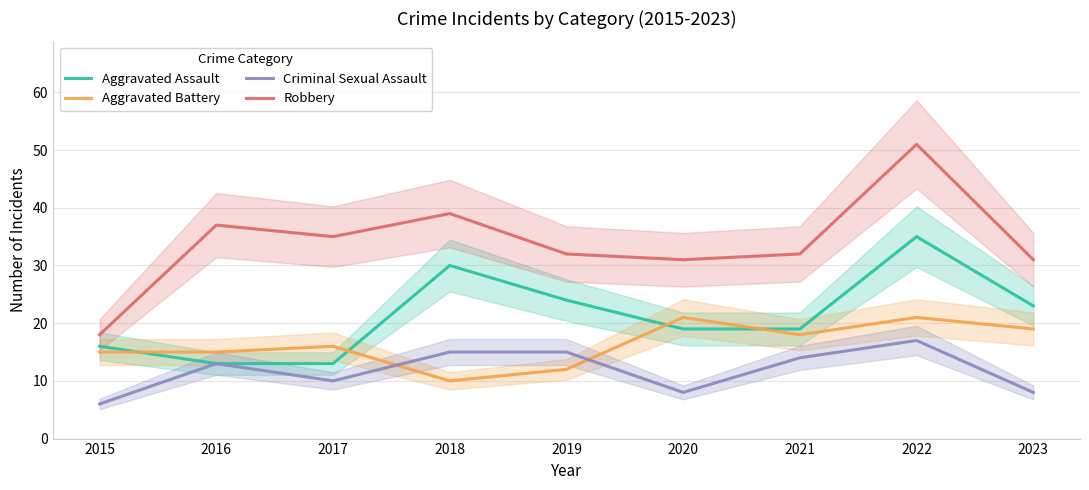

Is it true that Aggravated Assault equals 16 at 2015?

True